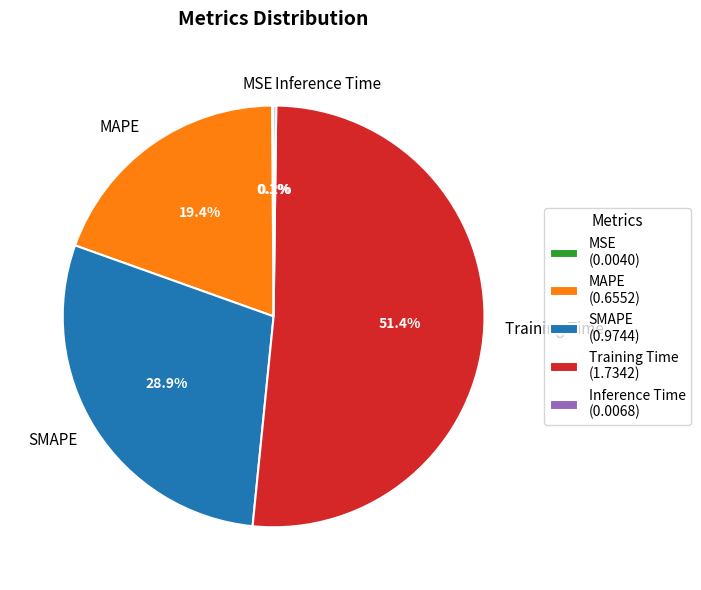

What is the ratio of the value at MAPE to the value at Training Time?

0.4